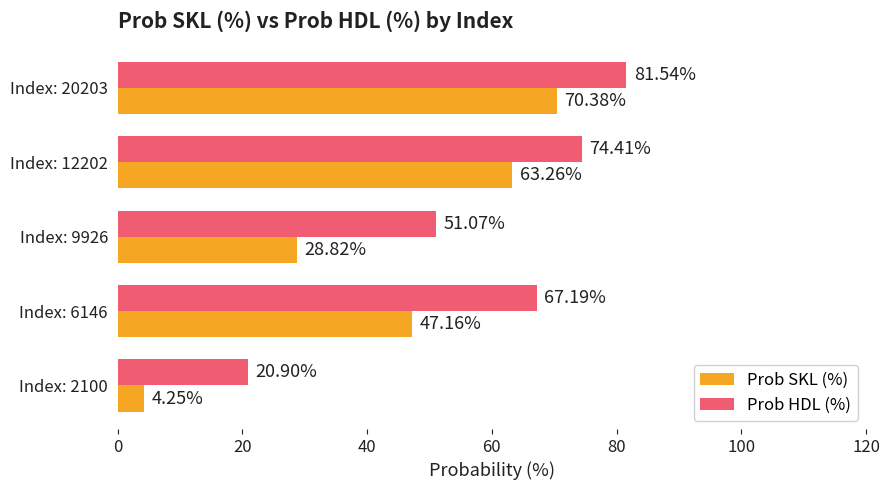

At how many categories does at least one series exceed 14?

5